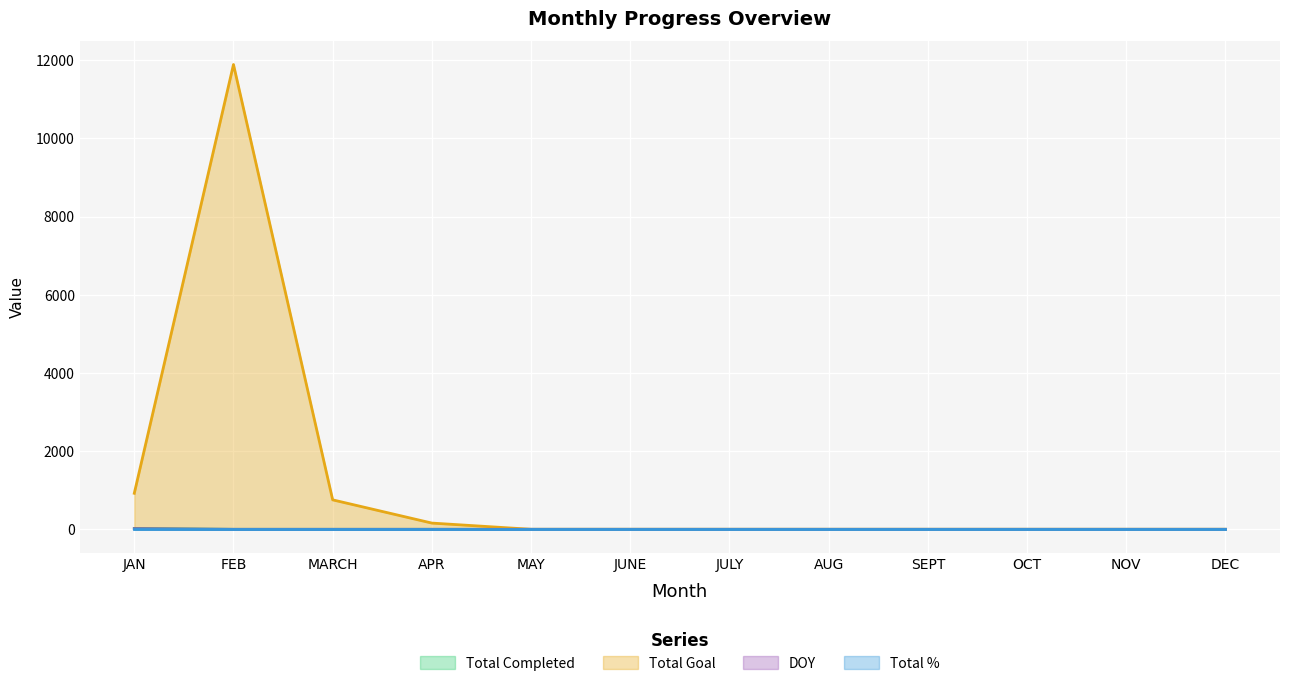

True or false: DOY and Total Goal intersect in this chart.

False